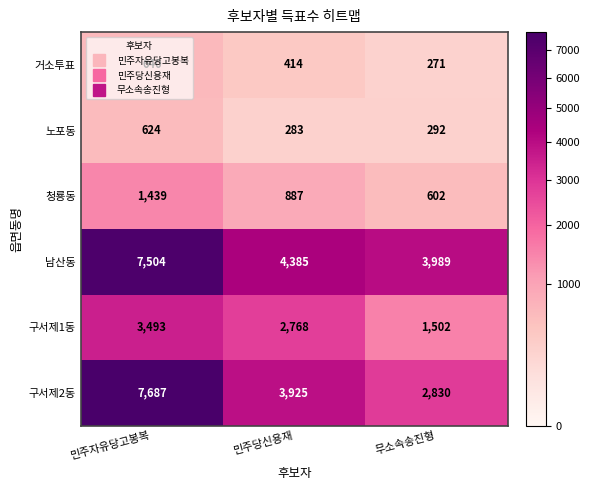

What is the sum of the 노포동 values at 무소속송진형 and 민주당신용재?

575